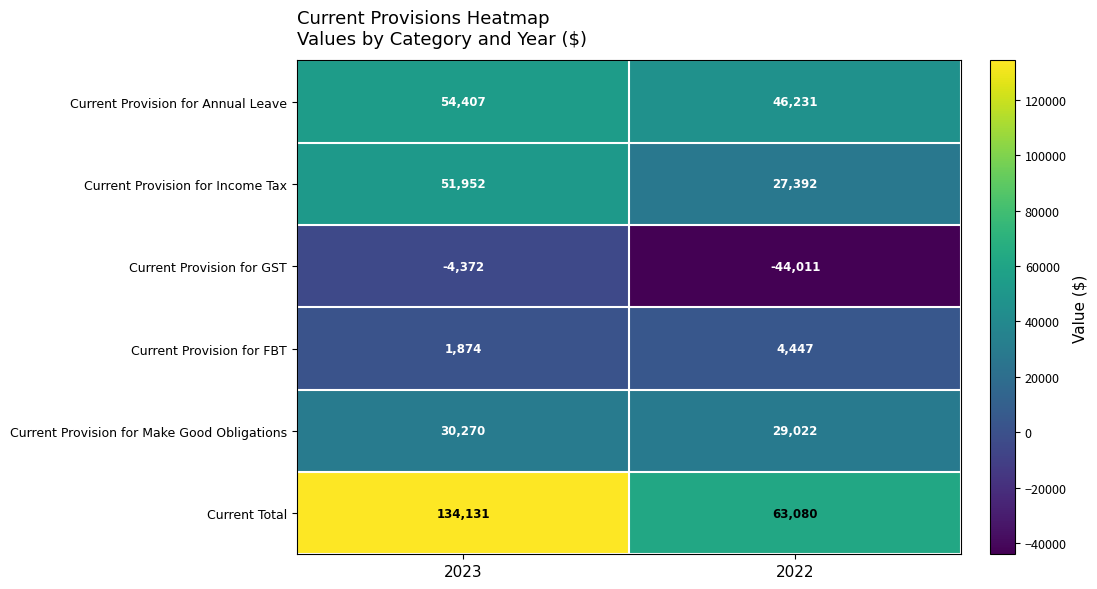

What is the total value across all series at 2022?

126161